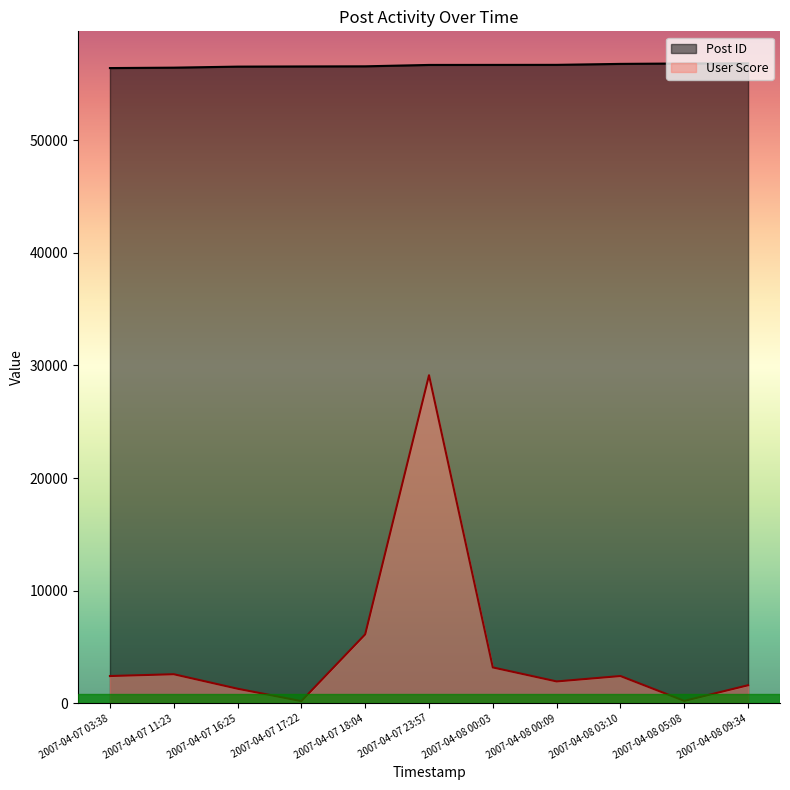

What is the sum of all User Score values?

51170